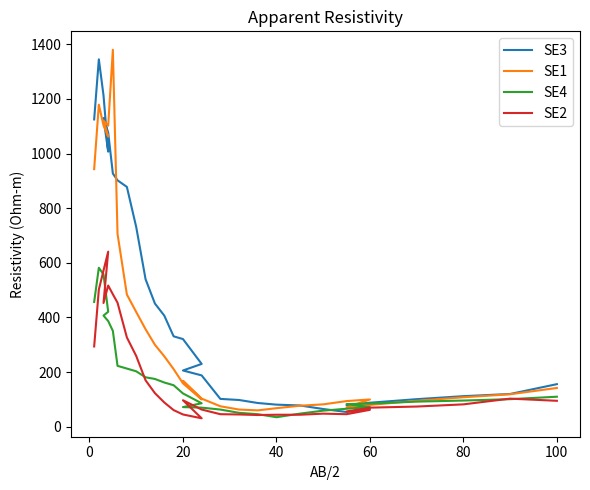

What is the smallest value displayed?

31